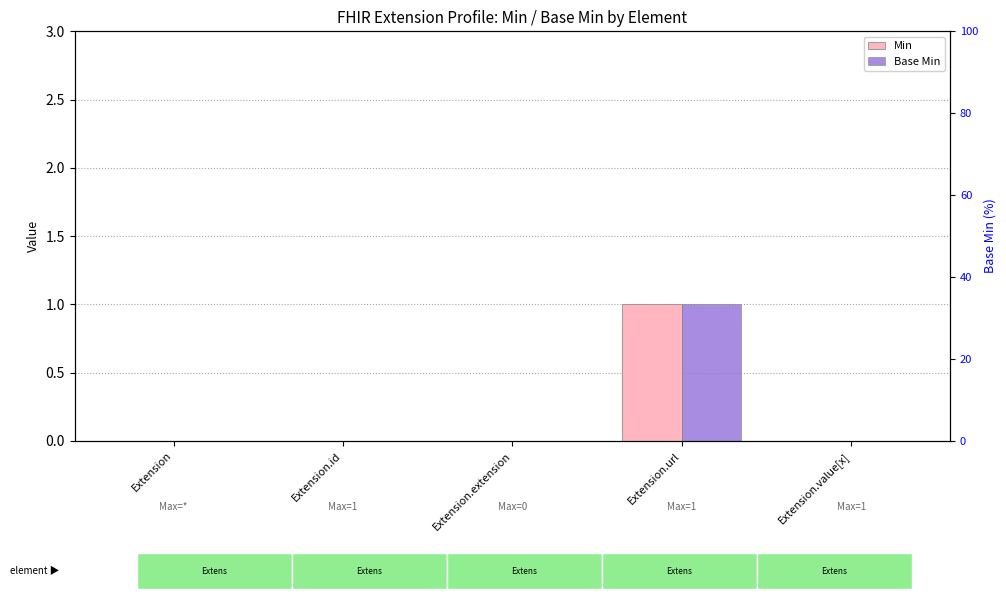

The Base Min series shows 0 at Extension.url. True or false?

False